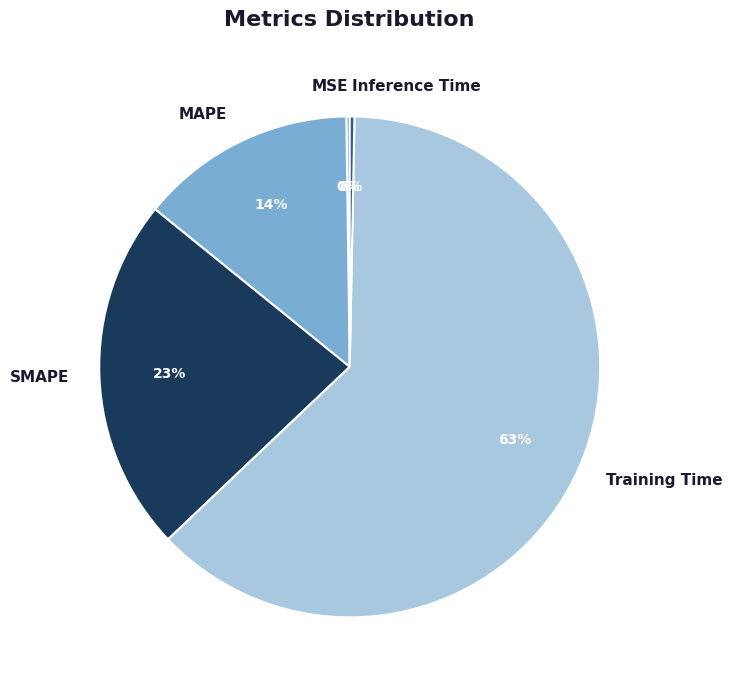

Is the sum of Training Time and MAPE greater than half?

Yes